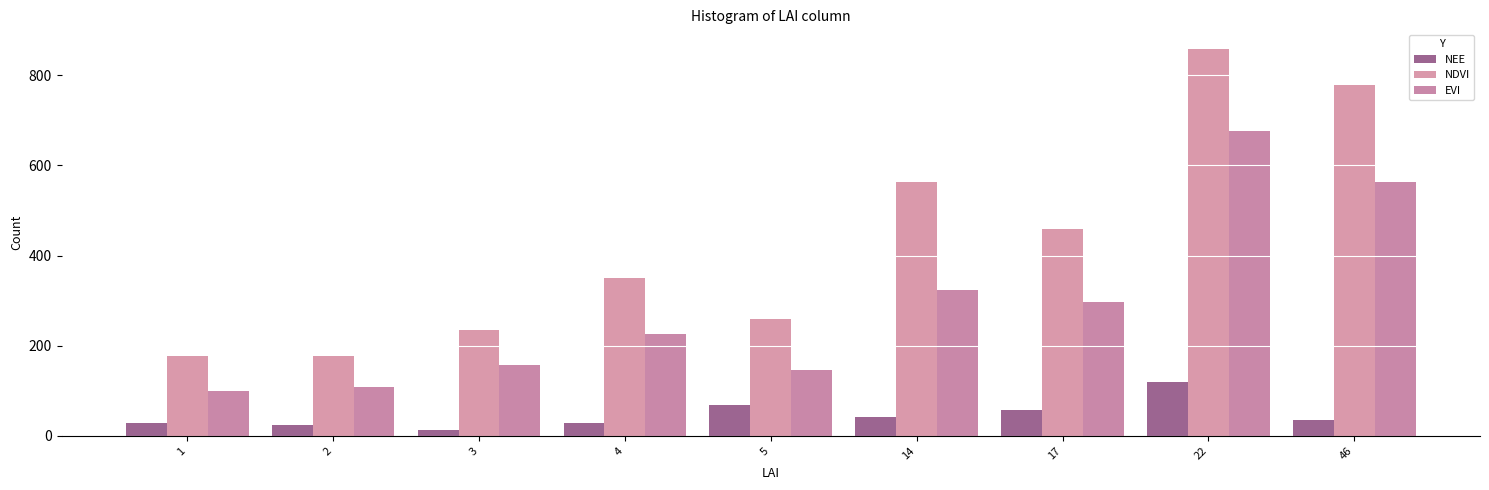

Does the chart contain stacked bars?

No